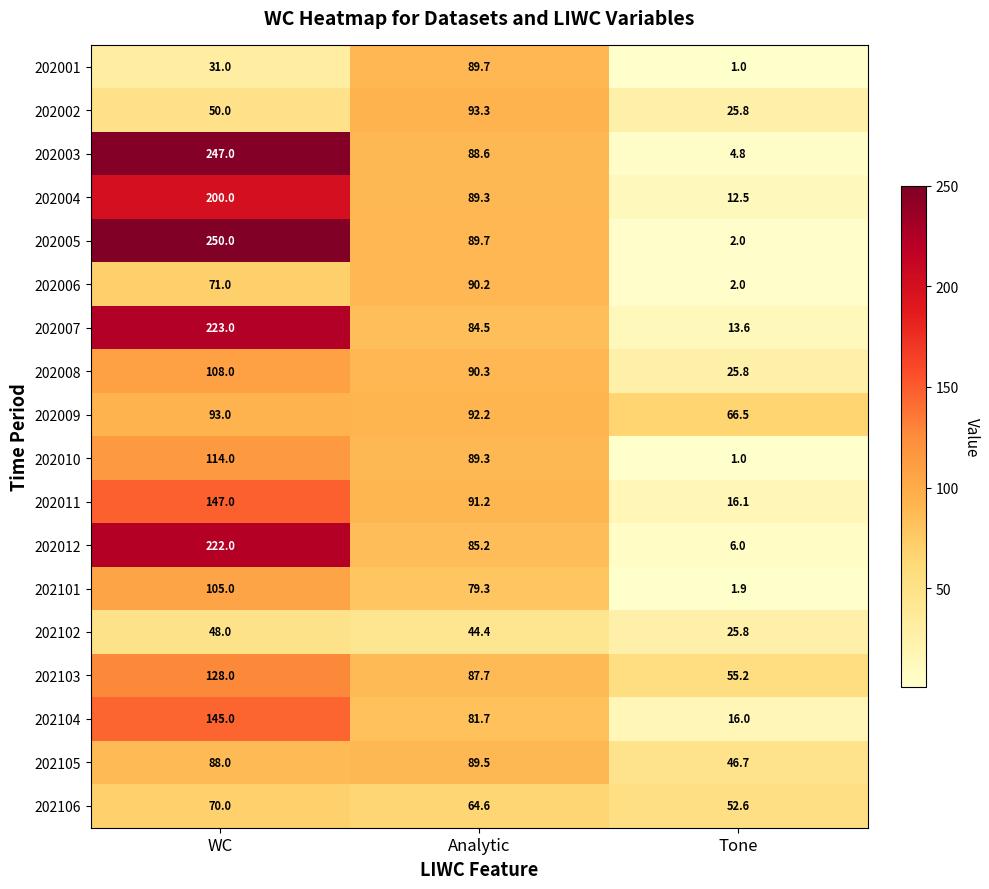

At WC, list the series in order from smallest to largest.

202001, 202102, 202002, 202106, 202006, 202105, 202009, 202101, 202008, 202010, 202103, 202104, 202011, 202004, 202012, 202007, 202003, 202005